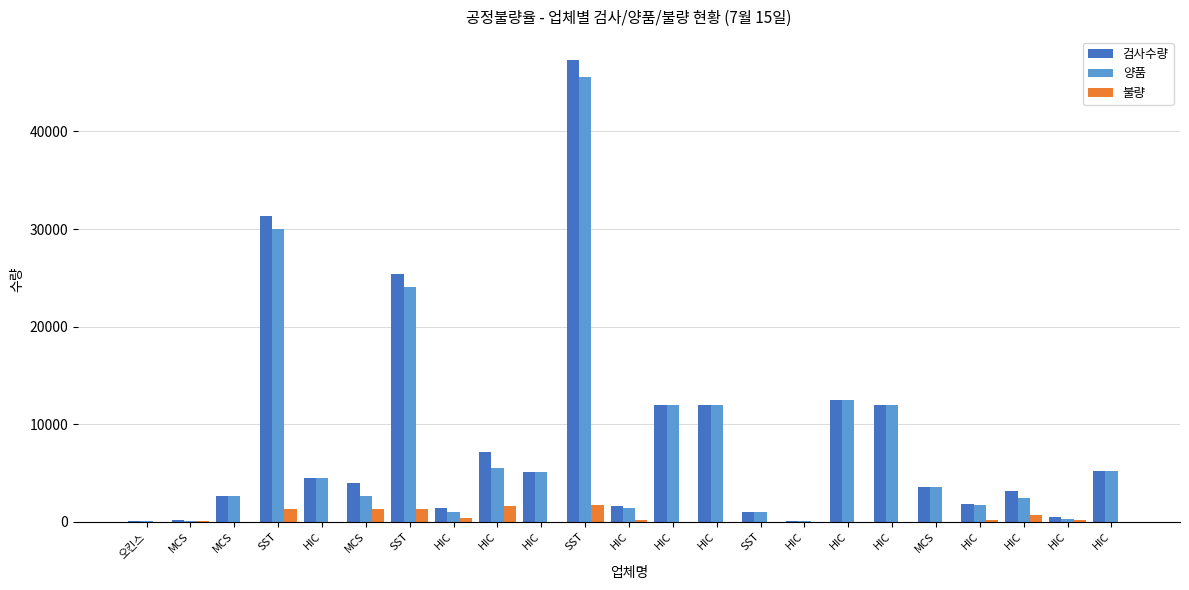

Reading right to left, what are all the values shown in this chart?

검사수량: 5220	479	3217	1879	3561	12000	12510	100	1051	12000	12000	1679	47319	5142	7115	1398	25388	3983	4454	31295	2691	150	59
양품: 5220	320	2500	1690	3560	12000	12510	100	1050	12000	12000	1450	45553	5142	5473	993	24025	2655	4454	30000	2660	104	50
불량: 0	159	717	189	1	0	0	0	1	0	0	229	1766	0	1642	405	1363	1328	0	1295	31	46	9